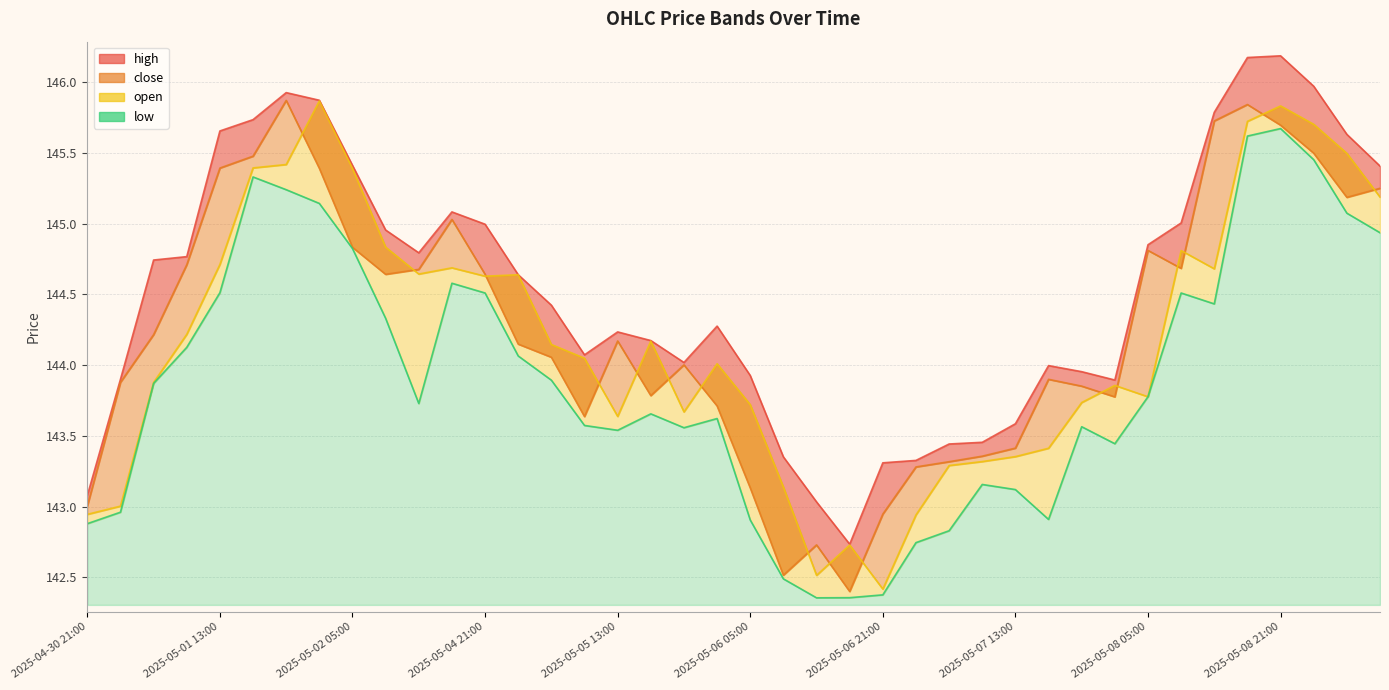

What is the difference between the highest and lowest values at 2025-05-01 13:00?

1.1